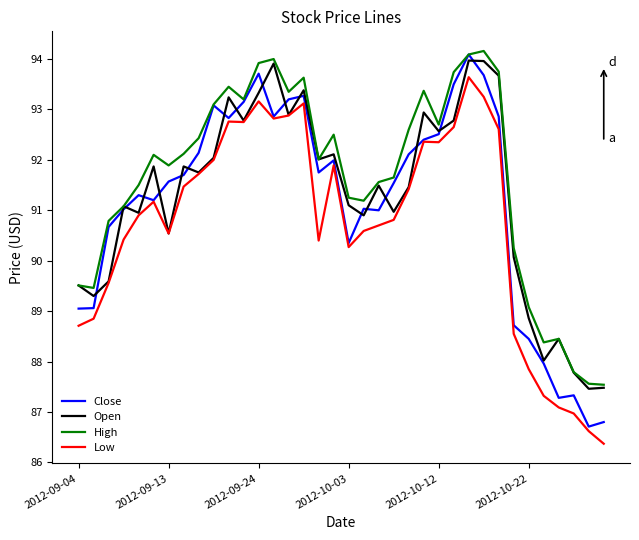

Which series has the largest range (max minus min)?

Close